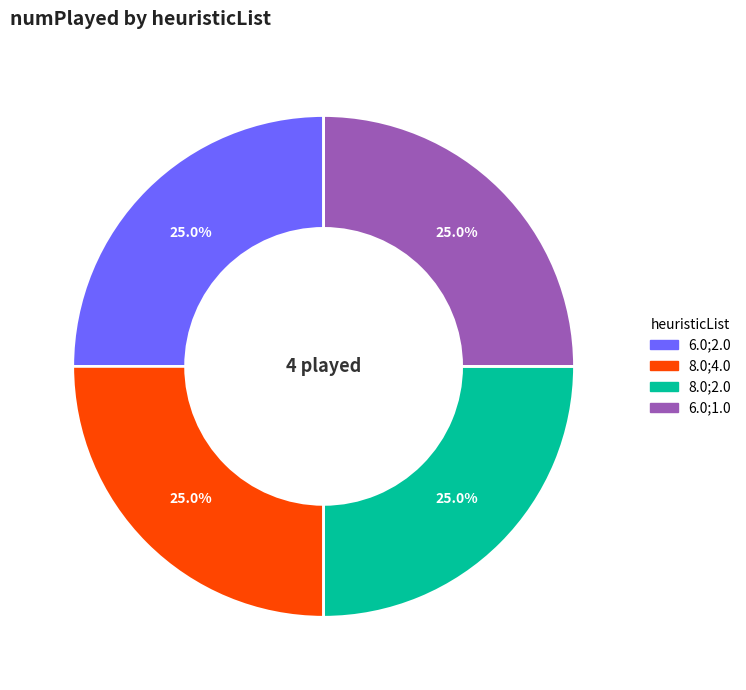

Is there any slice that represents more than half of the pie?

No